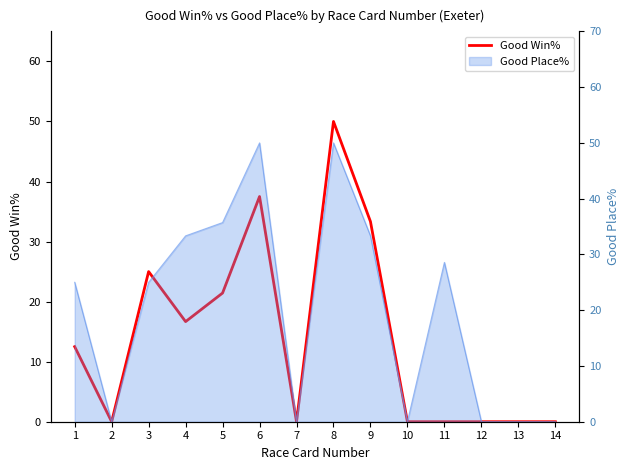

Reading left to right, what are all the values shown in this chart?

1=12.5	2=0.0	3=25.0	4=16.7	5=21.4	6=37.5	7=0.0	8=50.0	9=33.3	10=0.0	11=0.0	12=0.0	13=0.0	14=0.0